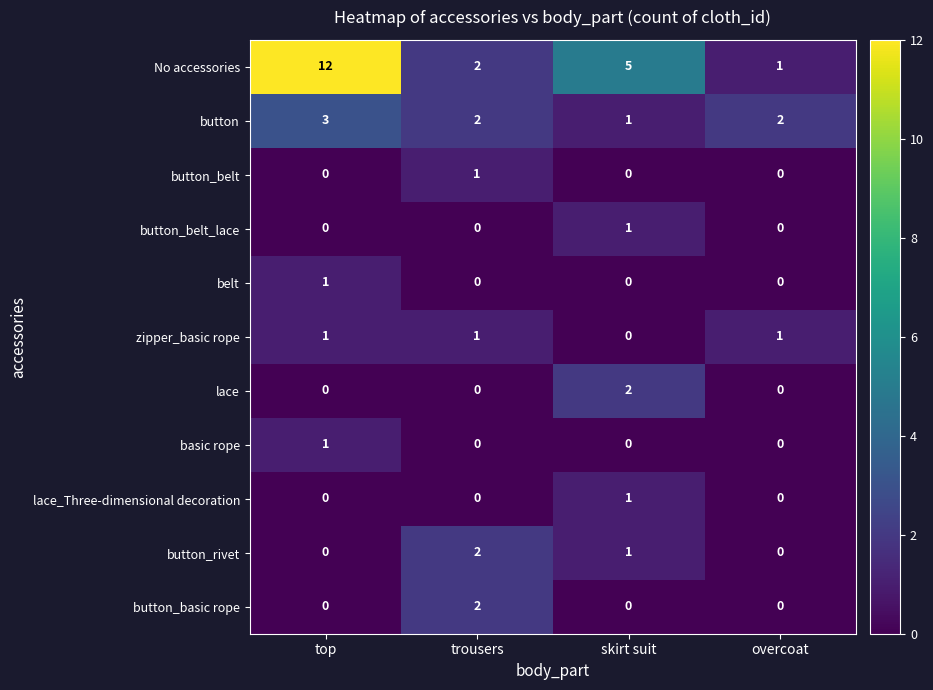

At which category is the sum across all series the highest?

top